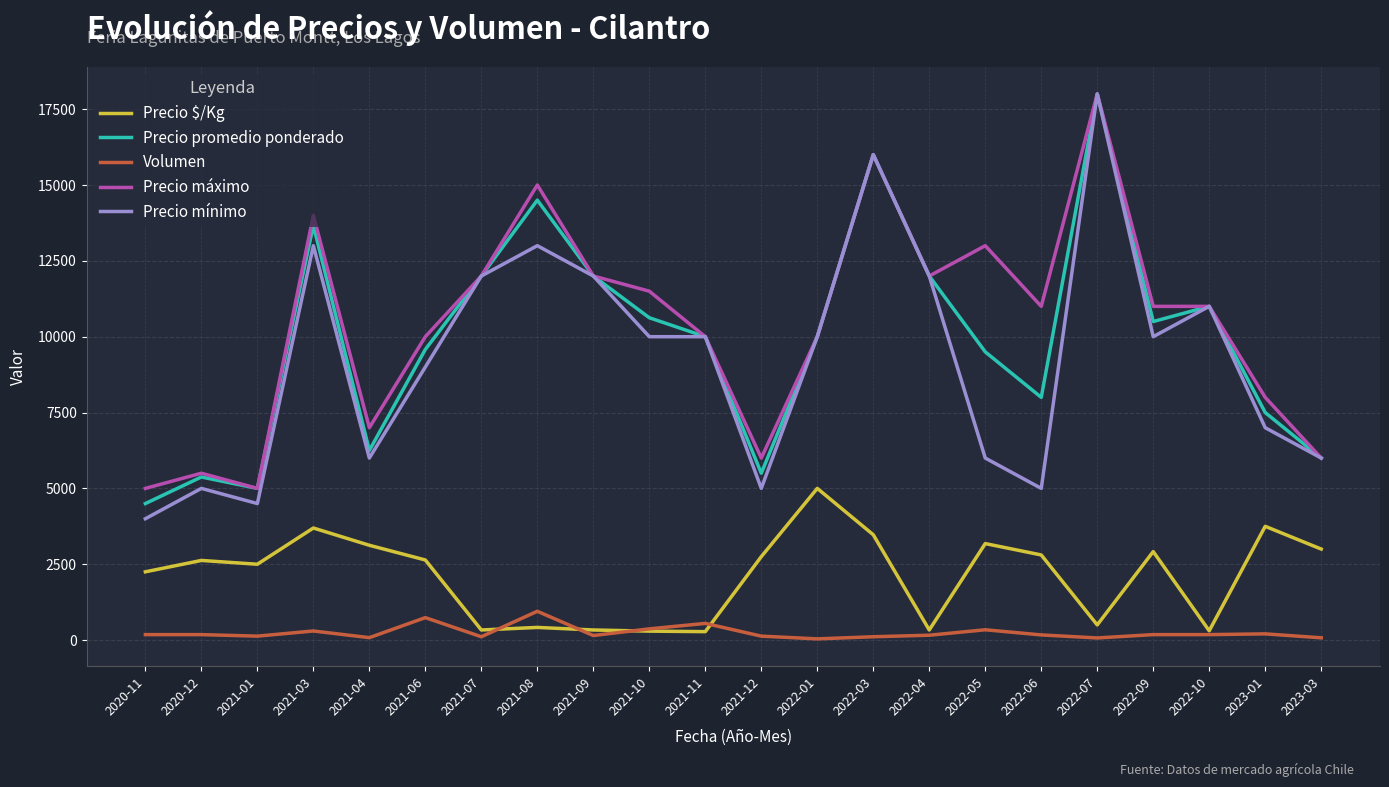

Which category has the highest value in the Precio mínimo series?

2022-07